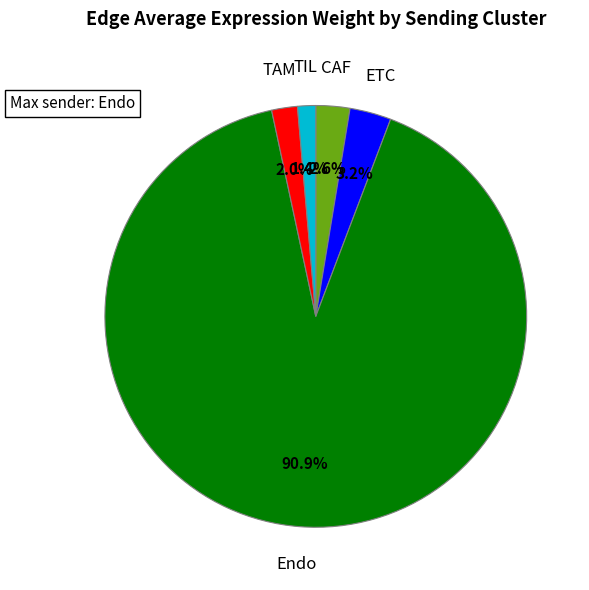

How many slices are in this pie chart?

5